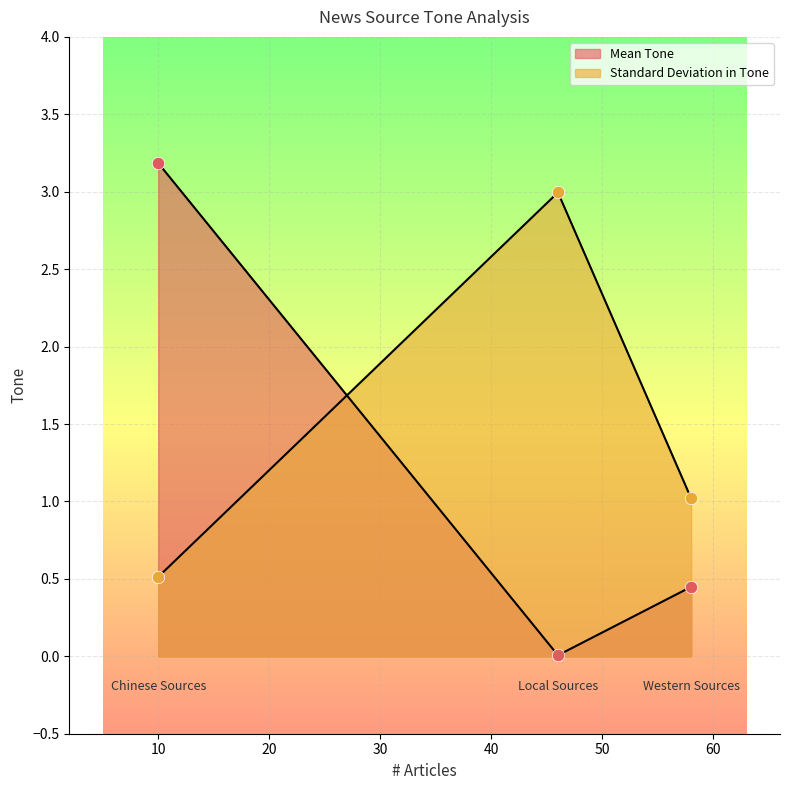

Is the value of Standard Deviation in Tone at Local Sources greater than the value of Mean Tone at Local Sources?

Yes